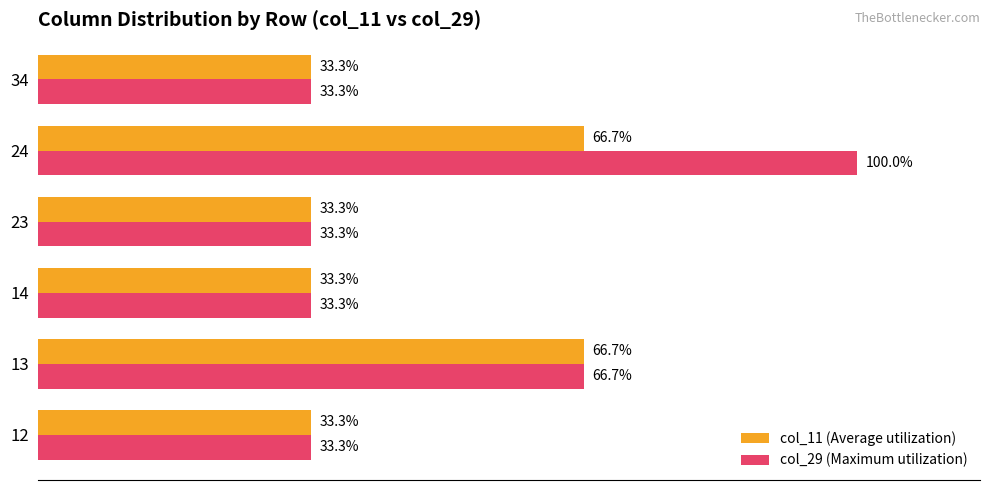

Which series has the widest spread of values?

col_29 (Maximum utilization)